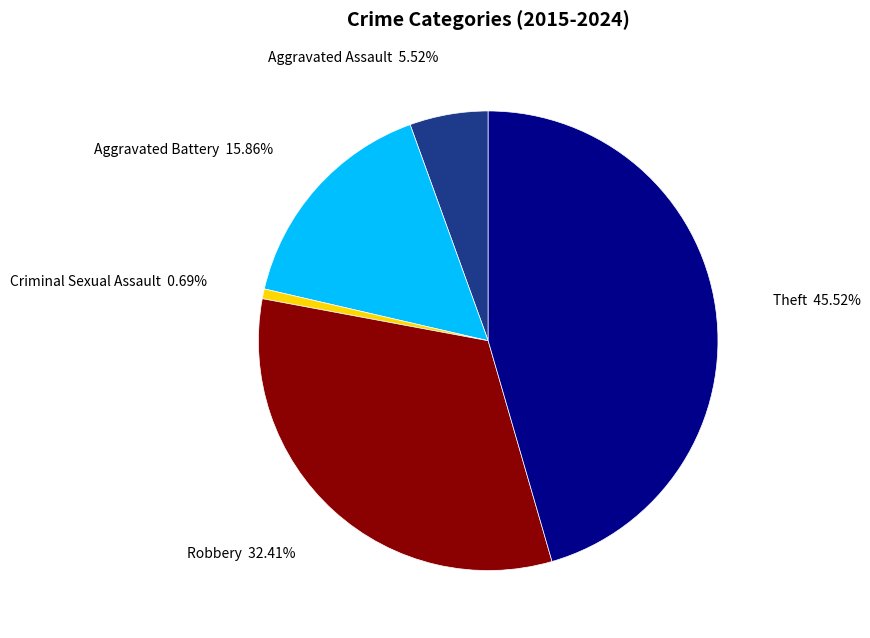

To the nearest percent, what is the difference between the largest and smallest slice percentages?

45%